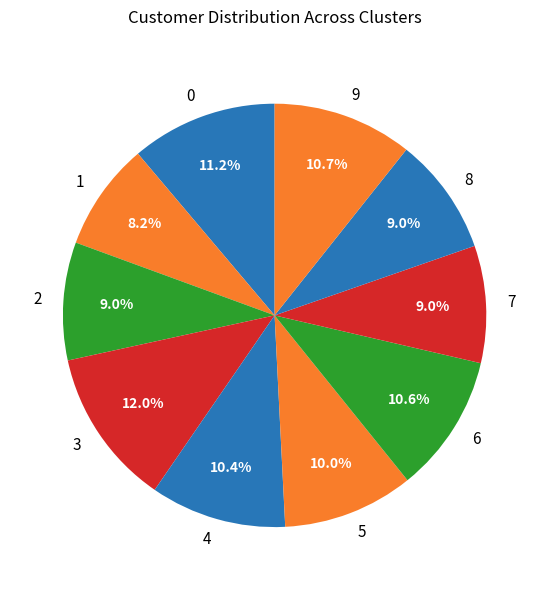

Does 1 account for over 50% of the chart?

No